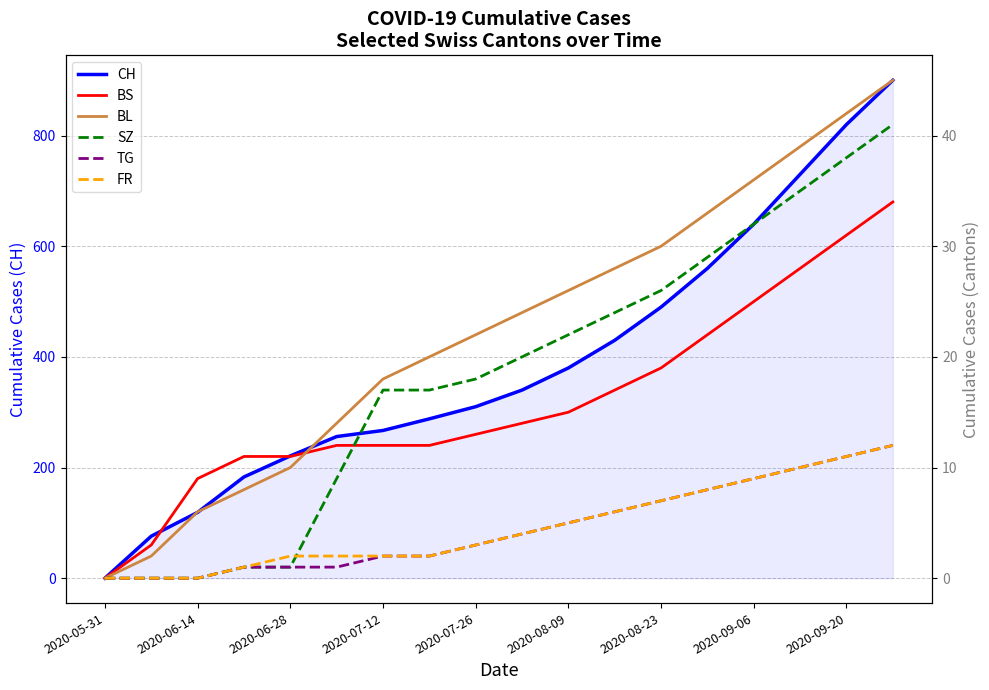

What are all the series names shown in the legend?

CH, BS, BL, SZ, TG, FR